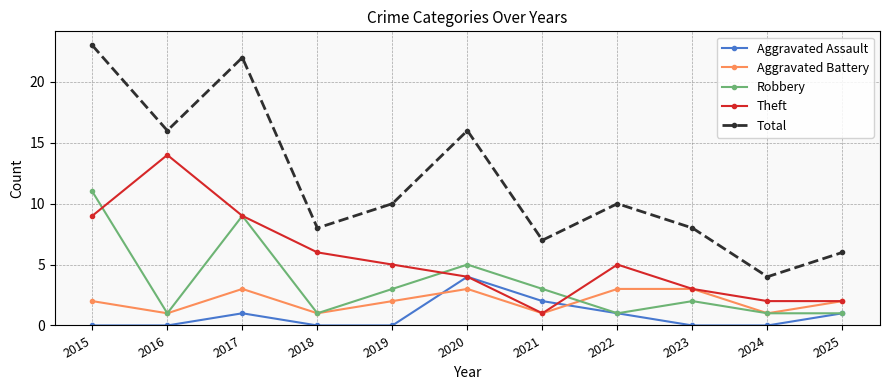

What is the difference between the maximum and minimum values in the Robbery series?

10